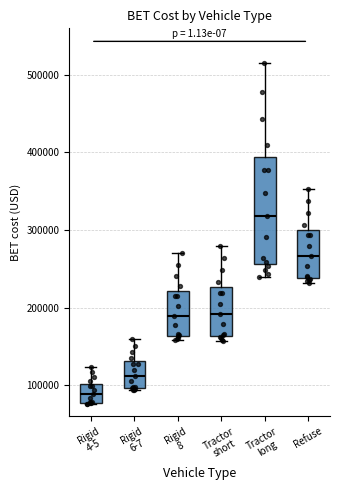

Which box is the tallest, from its lower edge to its upper edge?

Tractor long